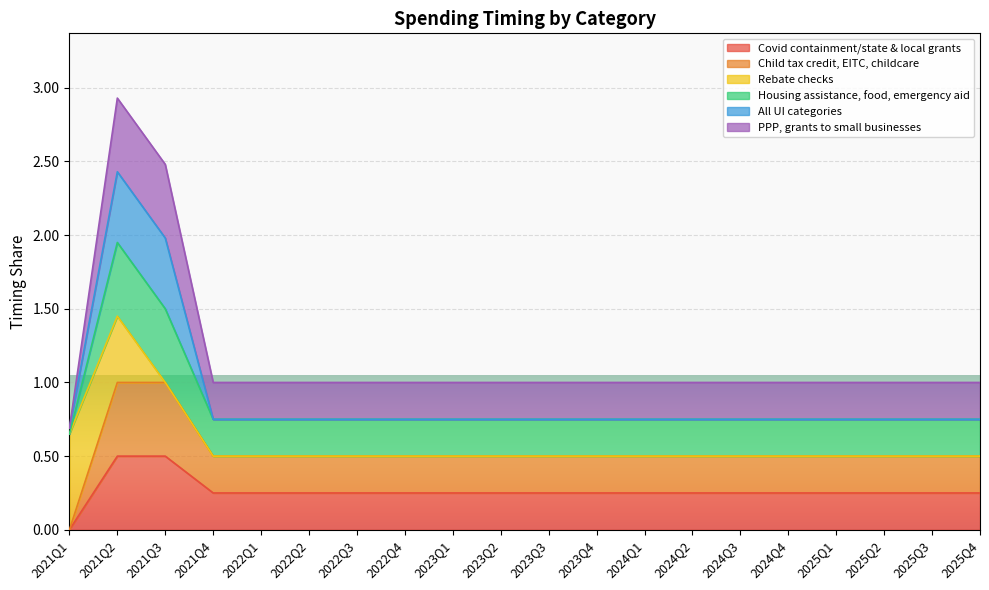

Does the chart display data point markers on the line(s)?

No